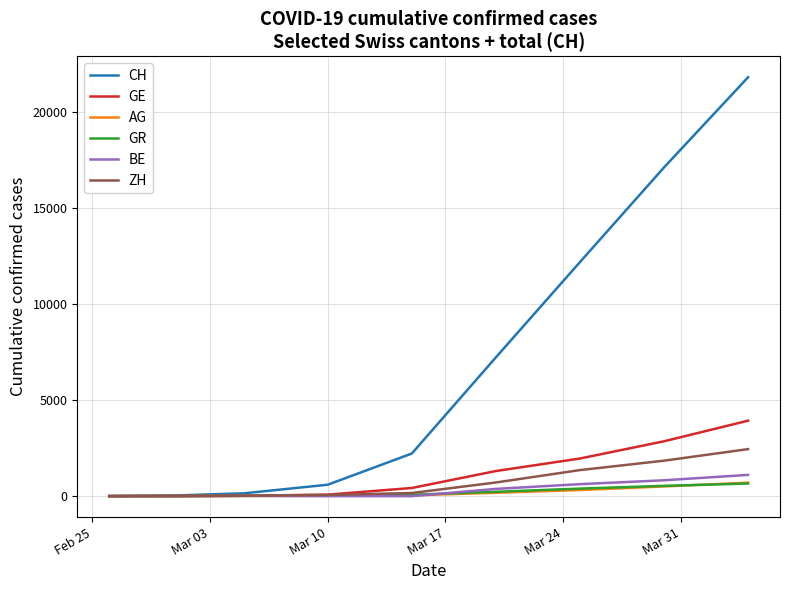

What is the maximum value shown in the chart?

21804